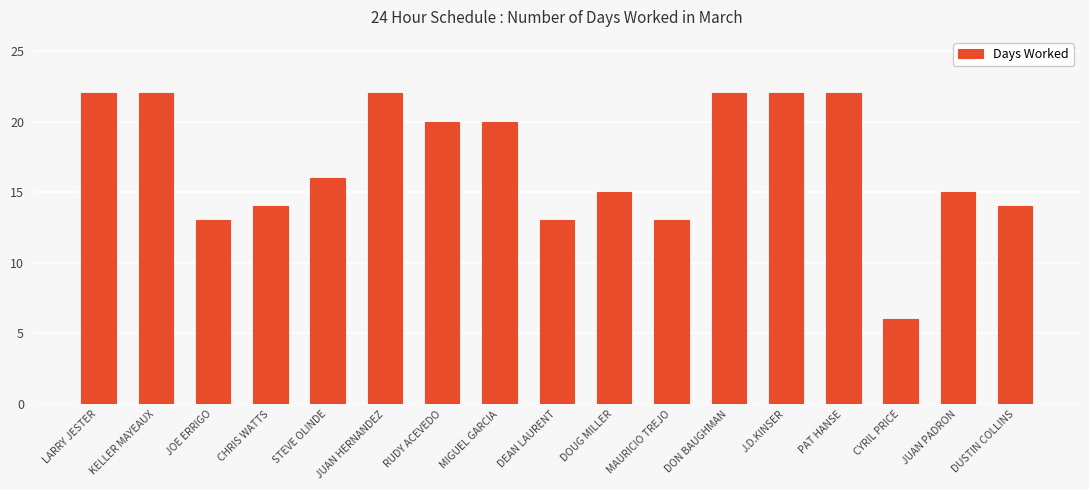

What is the label of the 8th bar from the right?

DOUG MILLER